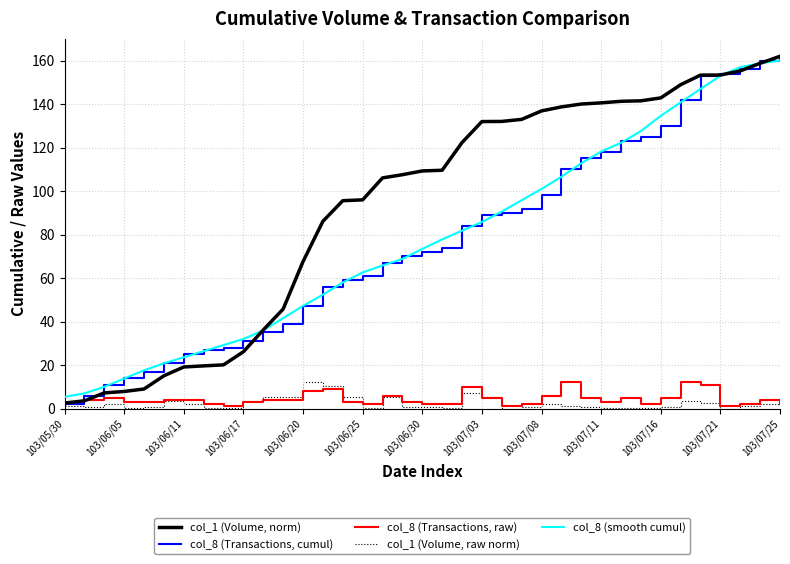

Does the chart have visible grid lines?

Yes